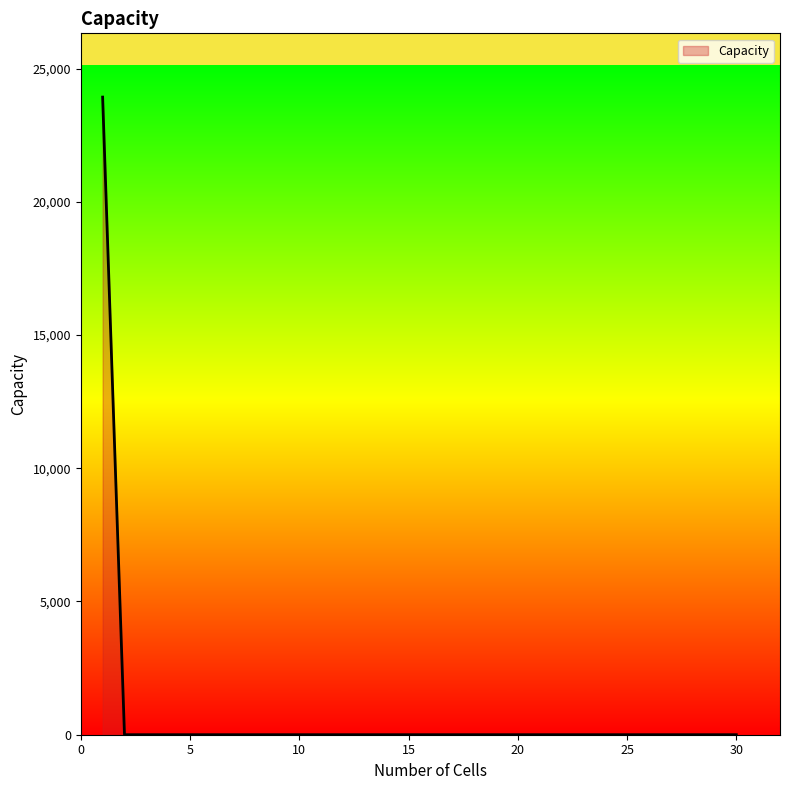

What is the difference between the maximum and minimum values?

23927.7